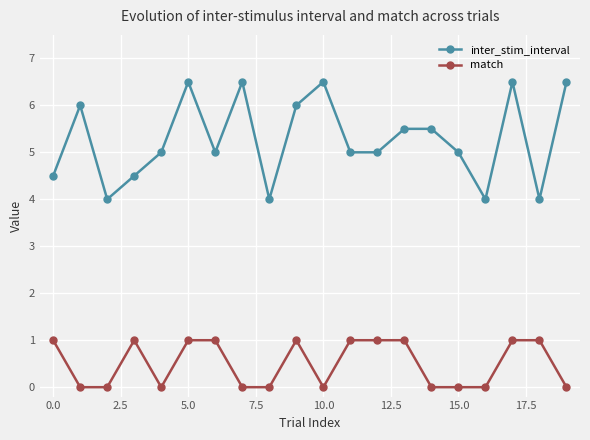

True or false: match and inter_stim_interval intersect in this chart.

False